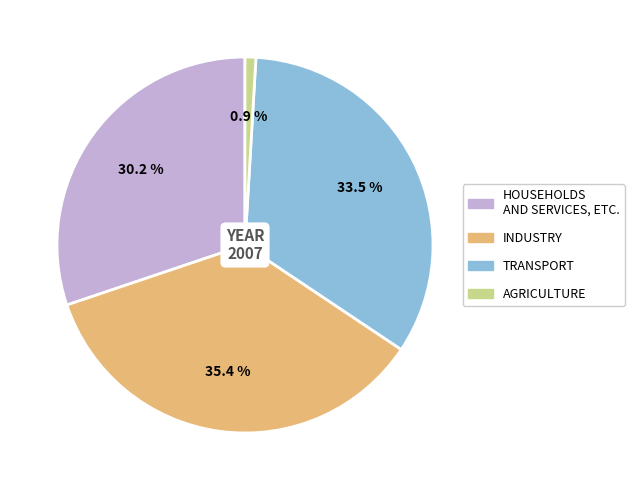

Does AGRICULTURE account for over 50% of the chart?

No